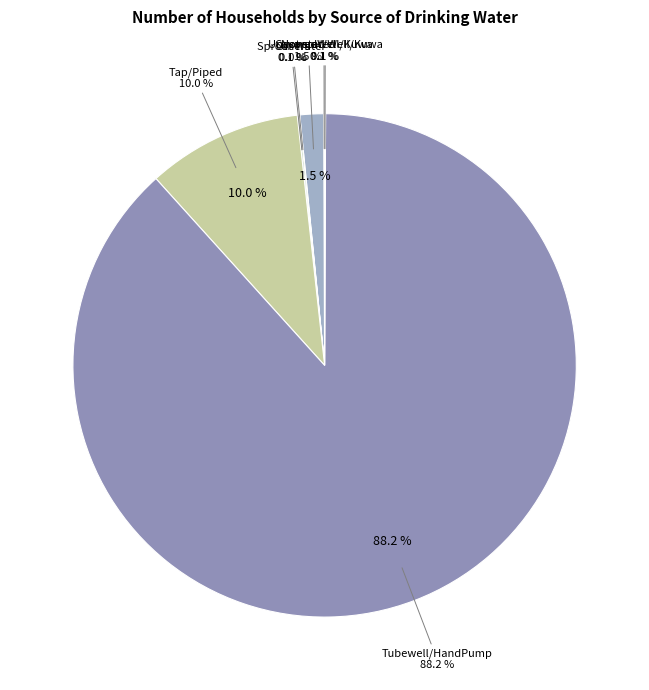

To the nearest percent, what is the average slice percentage?

14%